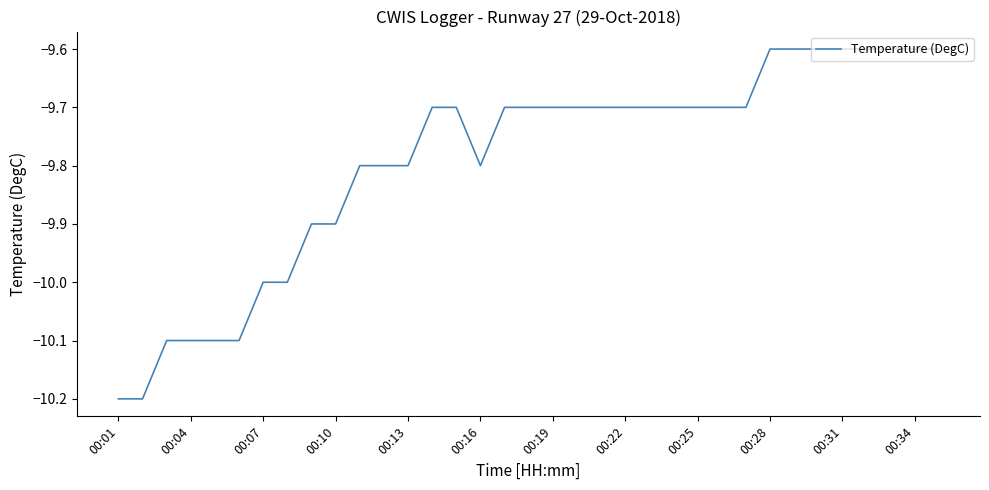

What is the smallest value displayed?

-10.2